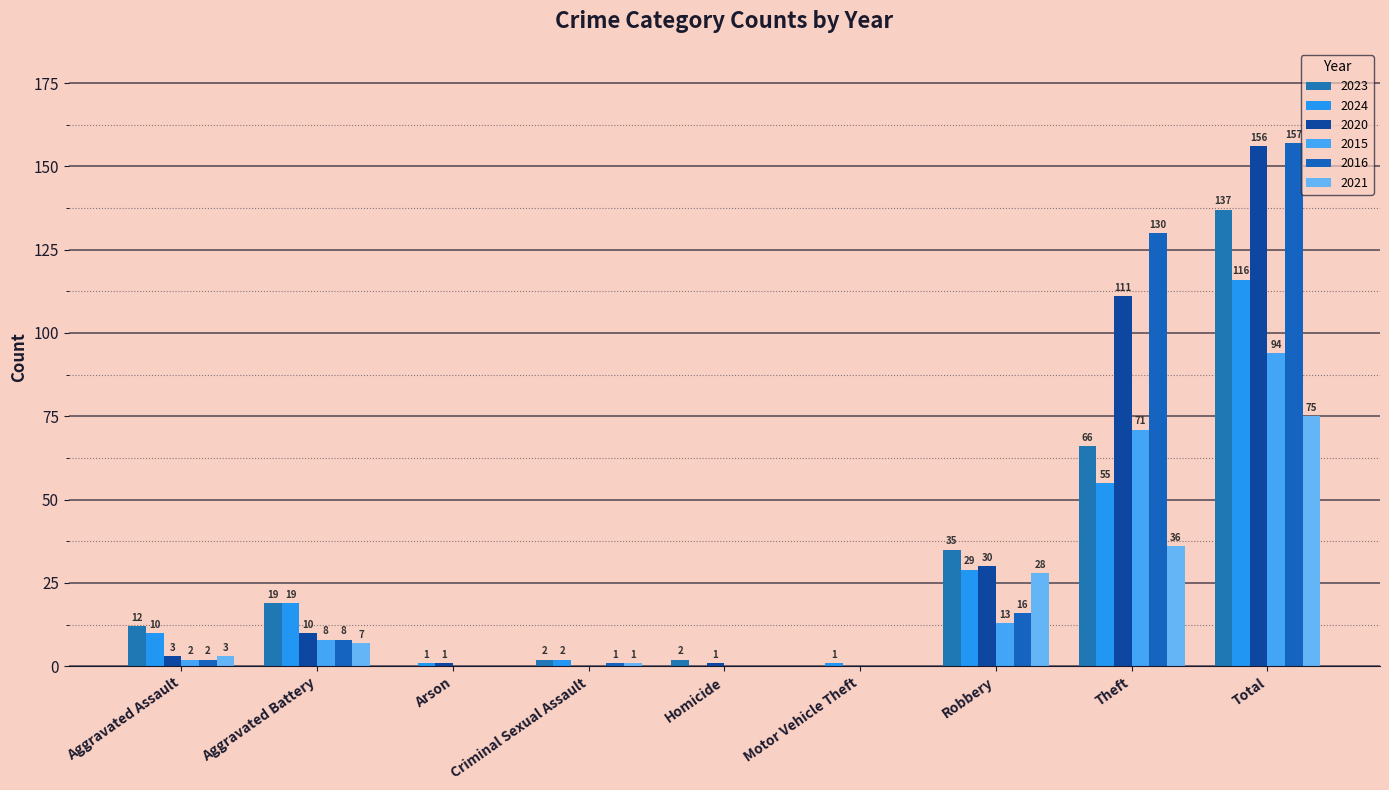

Between Total and Motor Vehicle Theft, which is larger?

Total